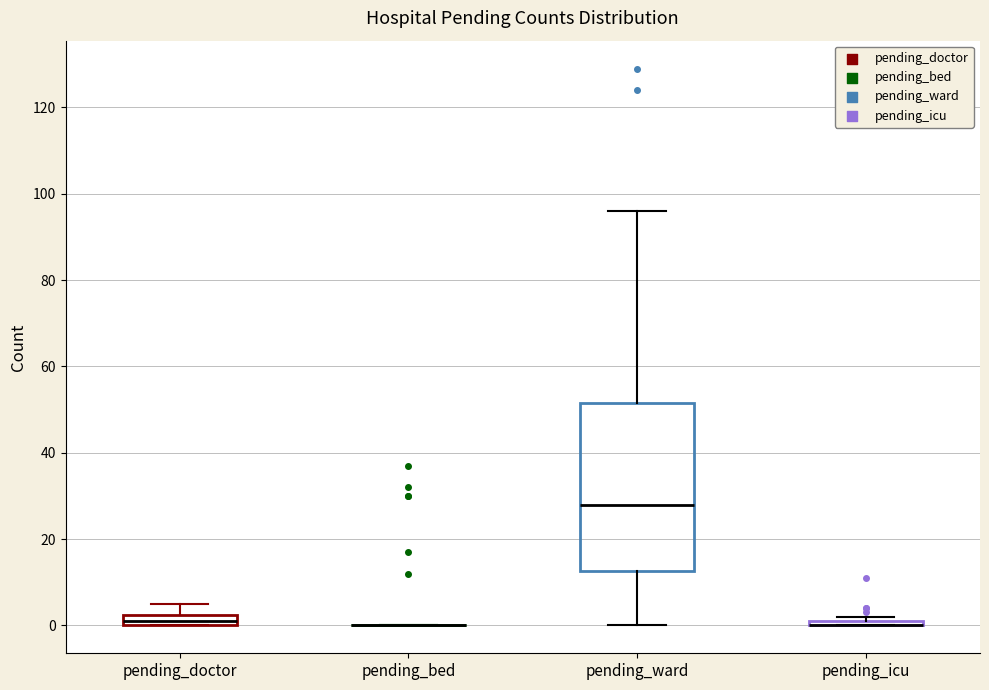

Comparing the boxes themselves (not the whiskers), which one is the tallest?

pending_ward